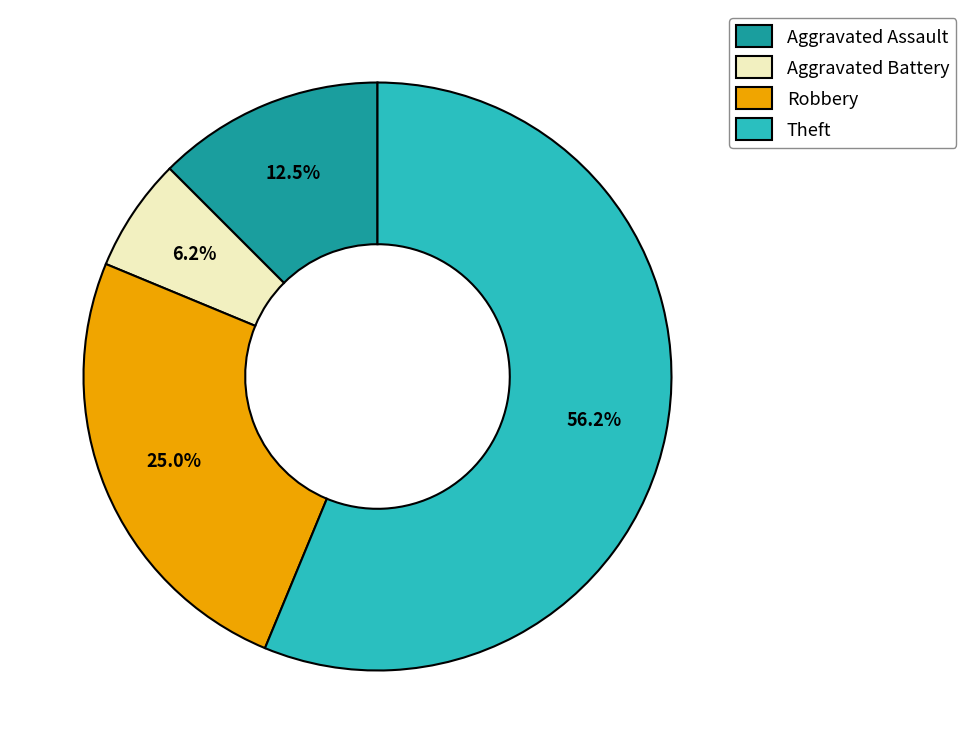

Is there any slice that represents more than half of the pie?

Yes